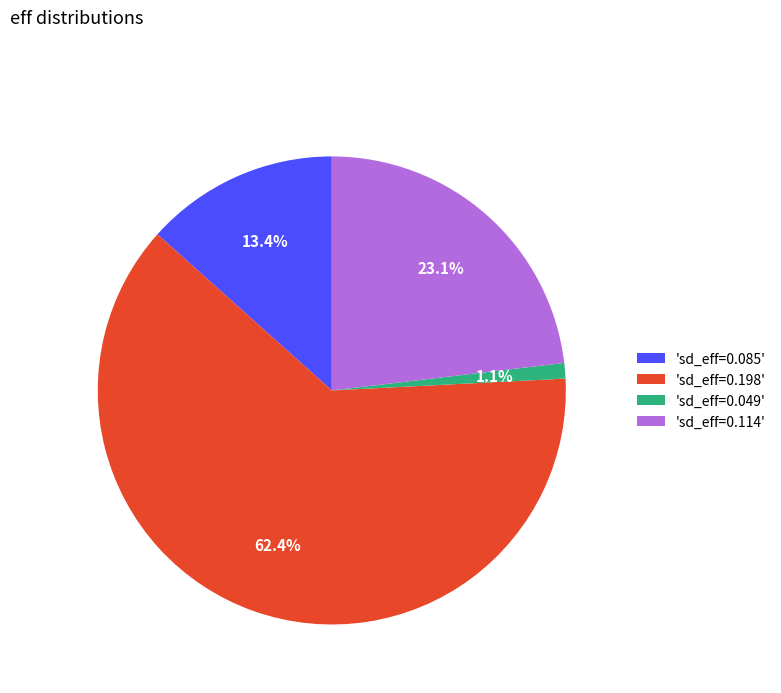

What percentage is NOT represented by 'sd_eff=0.198'?

37.6%